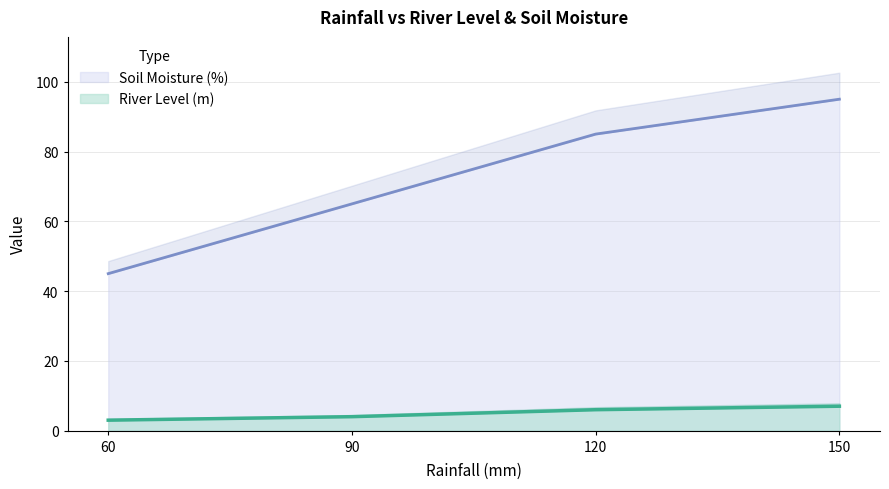

At which category is the sum across all series the highest?

150